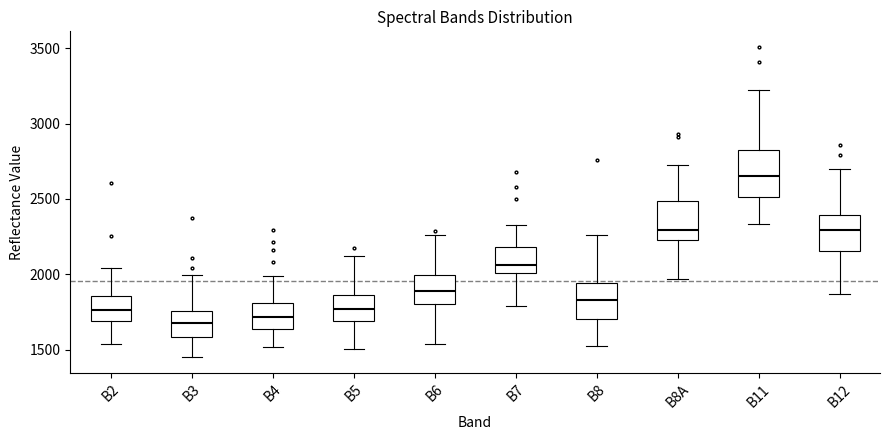

Reading left to right, read every box against the y-axis: the position of its median line, the range the box covers, and the ends of its whiskers. The values are not printed on the chart, so give them approximately, as read against the axis.

B2: median 1750, box 1700 to 1850, whiskers 1550 to 2050
B3: median 1700, box 1600 to 1750, whiskers 1450 to 2000
B4: median 1700, box 1650 to 1800, whiskers 1500 to 2000
B5: median 1750, box 1700 to 1850, whiskers 1500 to 2100
B6: median 1900, box 1800 to 2000, whiskers 1550 to 2250
B7: median 2050, box 2000 to 2200, whiskers 1800 to 2350
B8: median 1850, box 1700 to 1950, whiskers 1500 to 2250
B8A: median 2300, box 2250 to 2500, whiskers 1950 to 2750
B11: median 2650, box 2500 to 2850, whiskers 2350 to 3250
B12: median 2300, box 2150 to 2400, whiskers 1850 to 2700